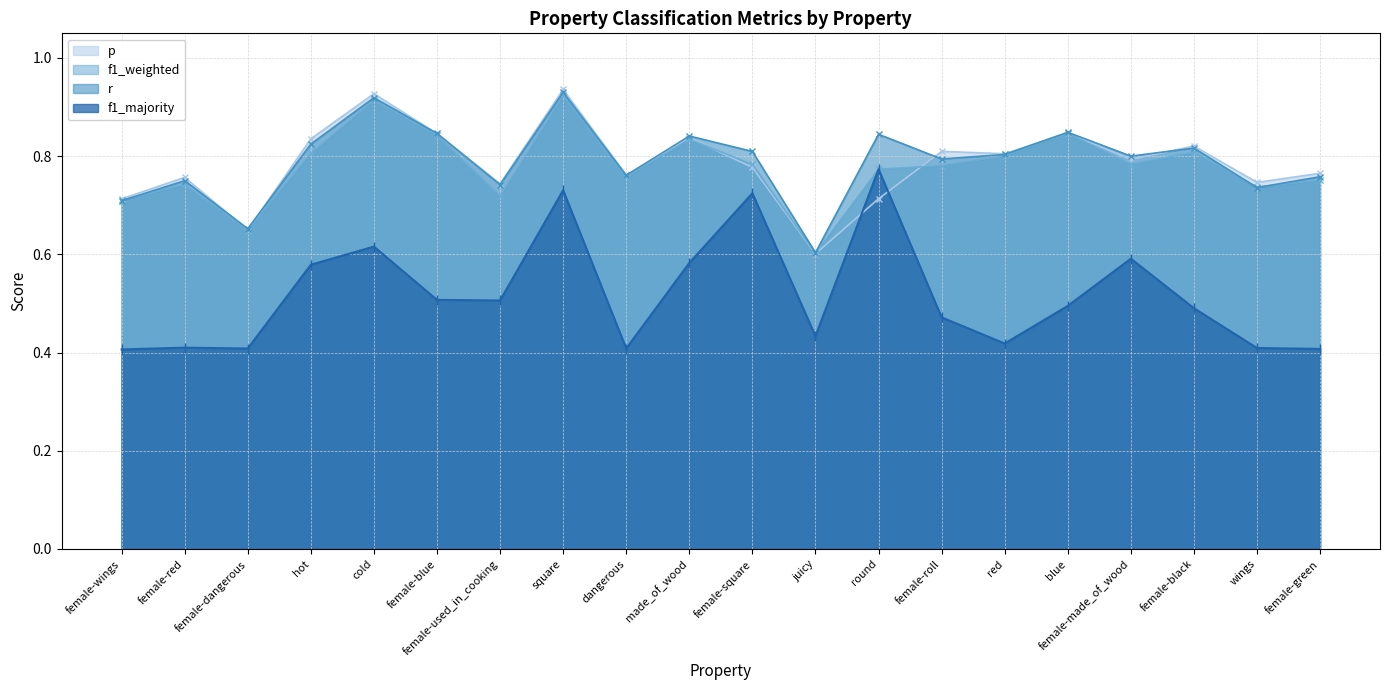

Count the p values in the range 0 to 1.

20